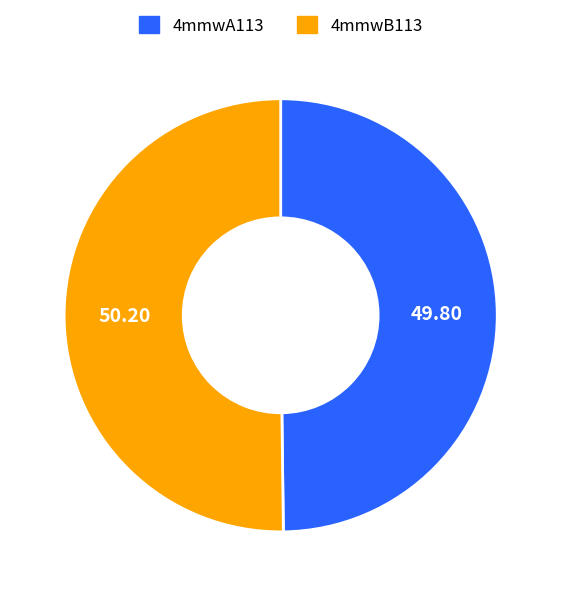

Do 4mmwB113 and 4mmwA113 together represent more than half of the pie?

Yes